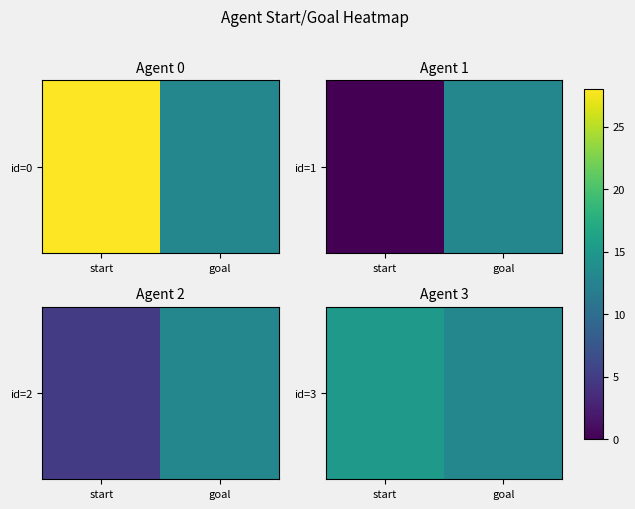

Which category has the highest value across all series?

start